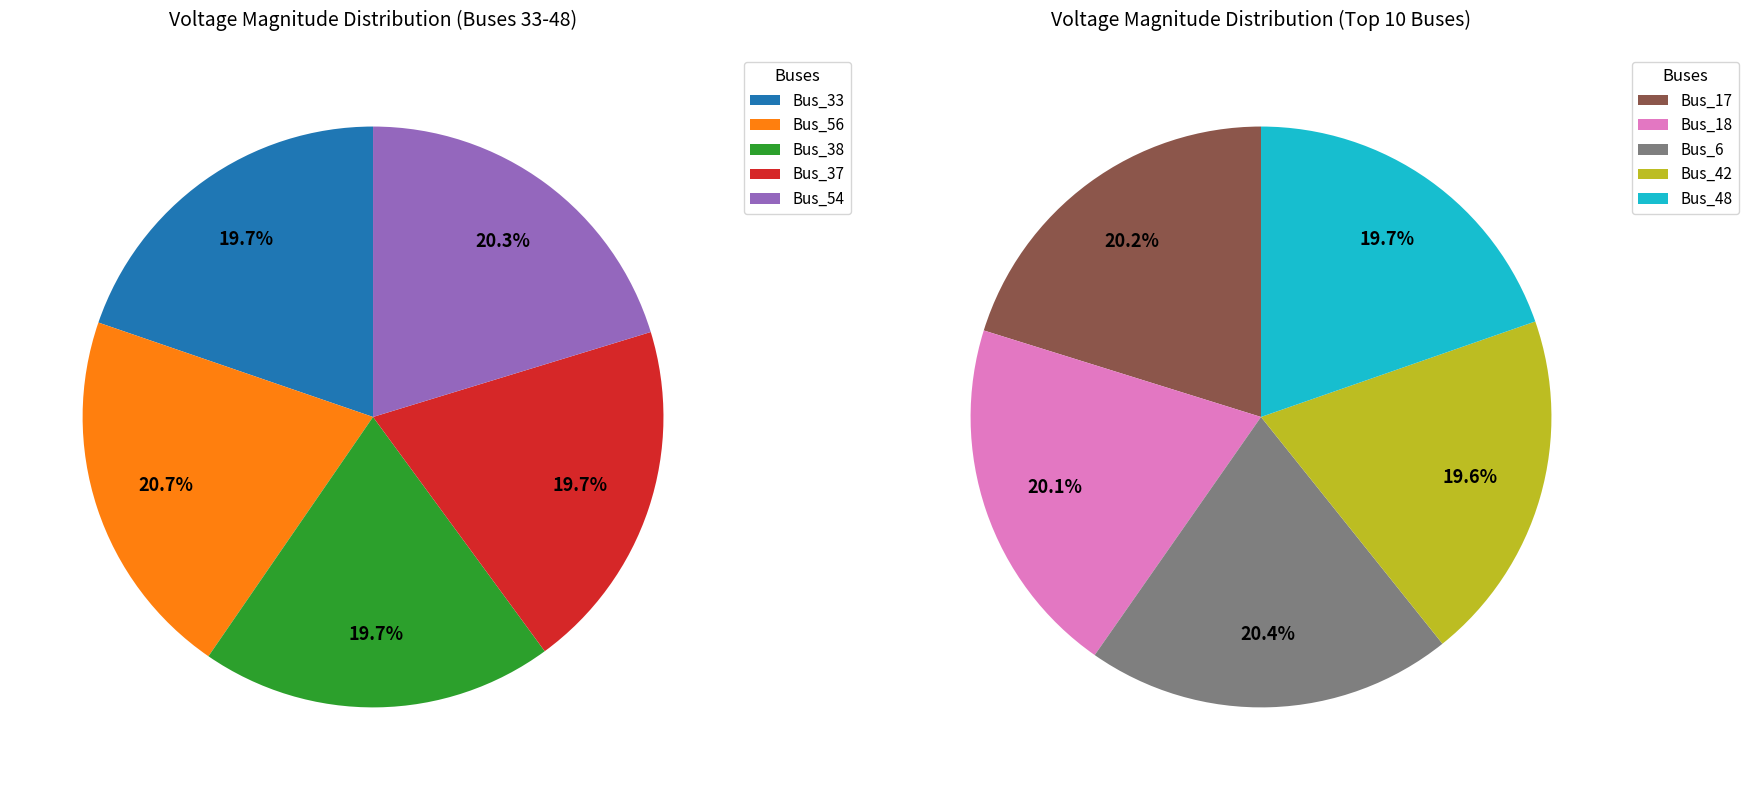

Rank the categories by value from highest to lowest.

Bus_56, Bus_6, Bus_54, Bus_17, Bus_18, Bus_33, Bus_48, Bus_37, Bus_38, Bus_42